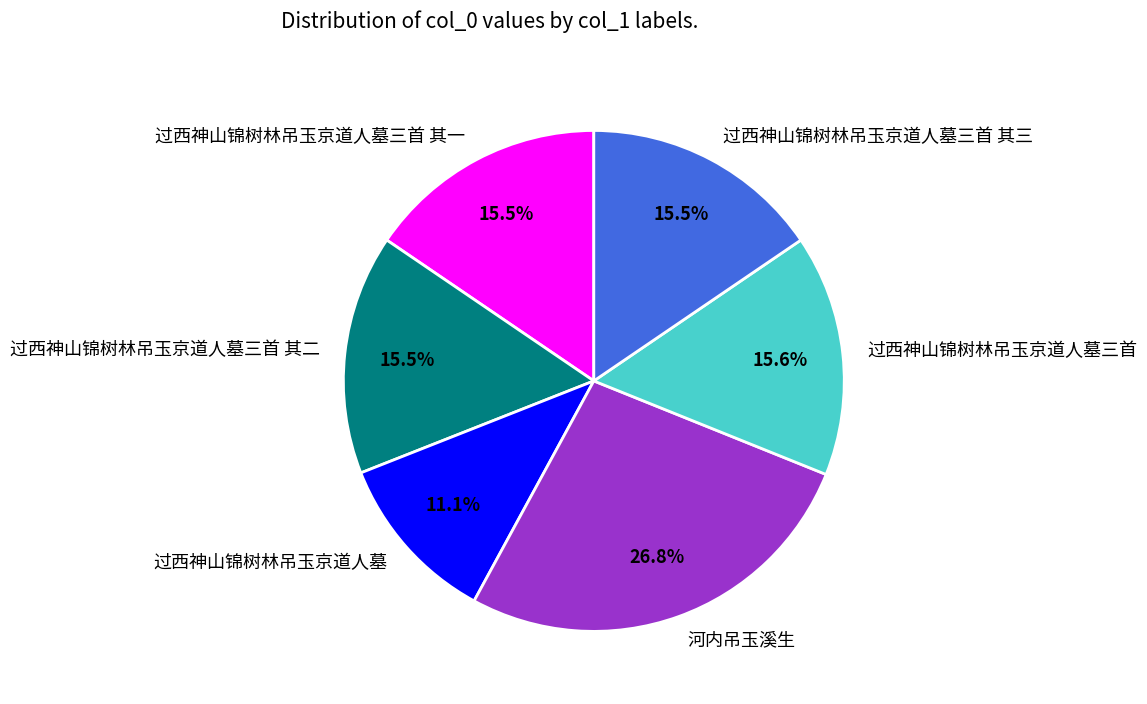

The 过西神山锦树林吊玉京道人墓三首 slice represents 9% of the pie. True or false?

False